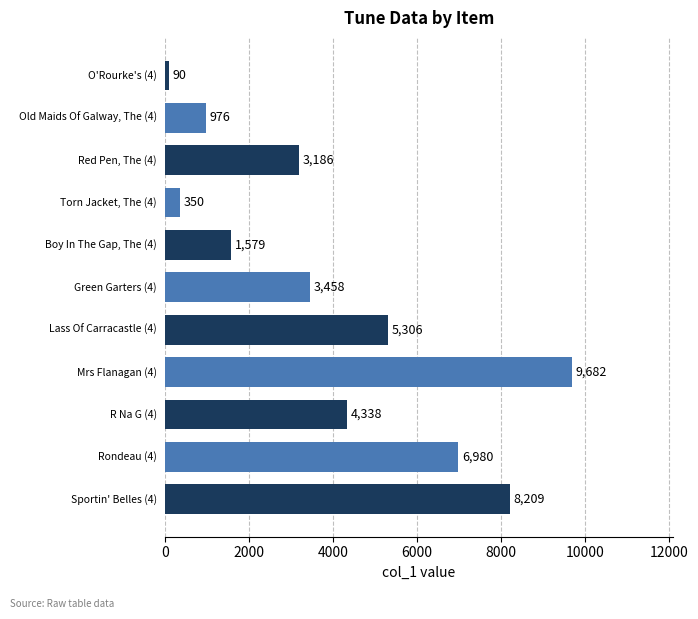

What is the minimum value shown in the chart?

90